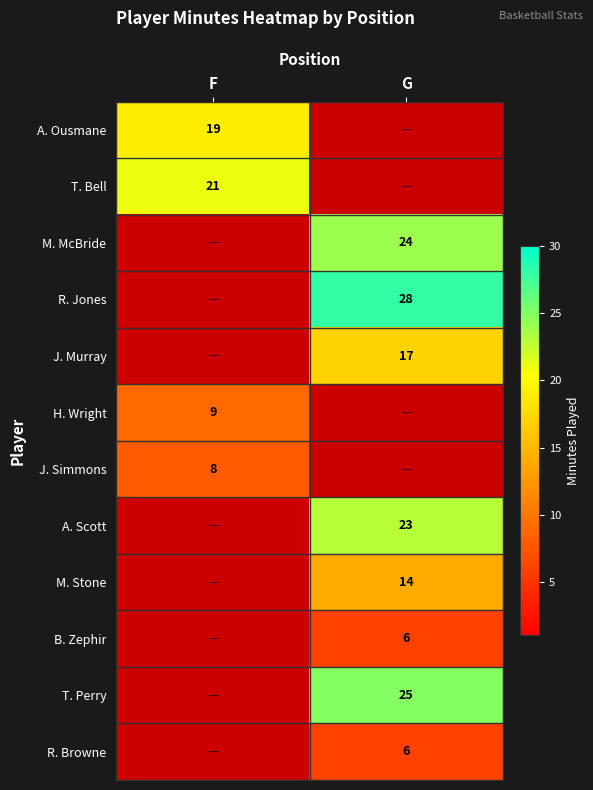

Is it true that J. Simmons equals 14 at F?

False